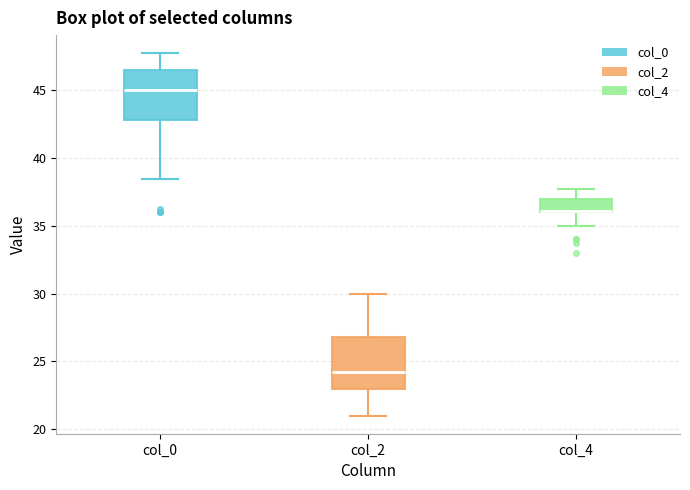

Reading left to right, read every box against the y-axis: the position of its median line, the range the box covers, and the ends of its whiskers. The values are not printed on the chart, so give them approximately, as read against the axis.

col_0: median 45.0, box 43.0 to 46.5, whiskers 38.5 to 48.0
col_2: median 24.5, box 23.0 to 27.0, whiskers 21.0 to 30.0
col_4: median 36.0 (drawn on the box's lower edge), box 36.0 to 37.0, whiskers 35.0 to 38.0